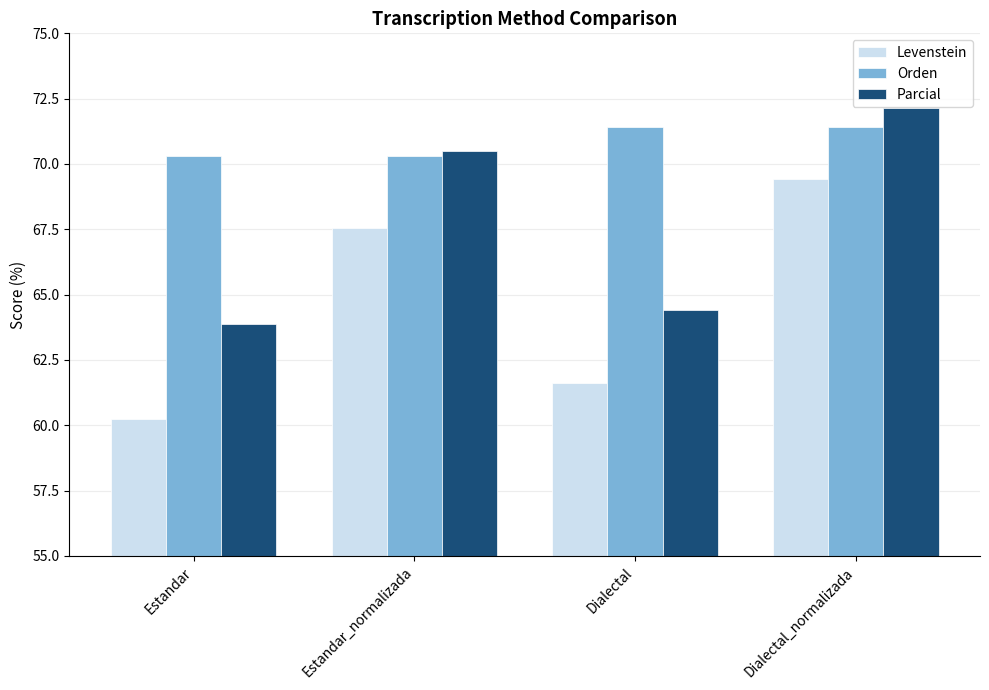

Does the chart contain stacked bars?

No